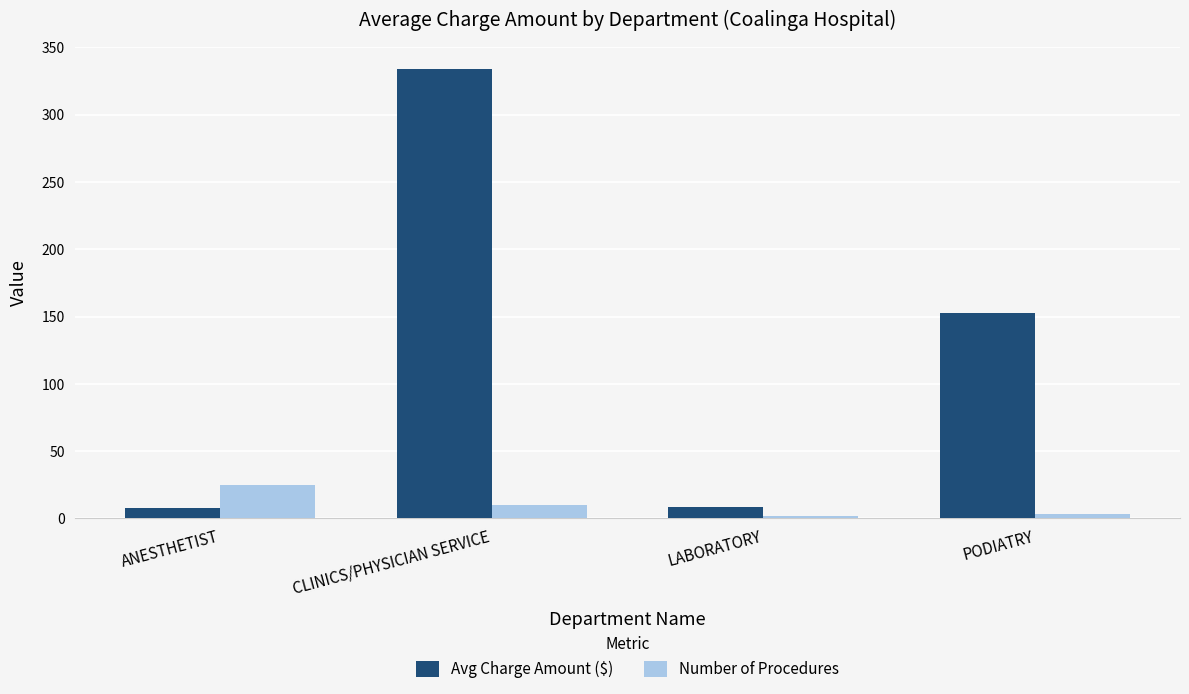

Rank the series by their average value, from highest to lowest.

Avg Charge Amount ($), Number of Procedures